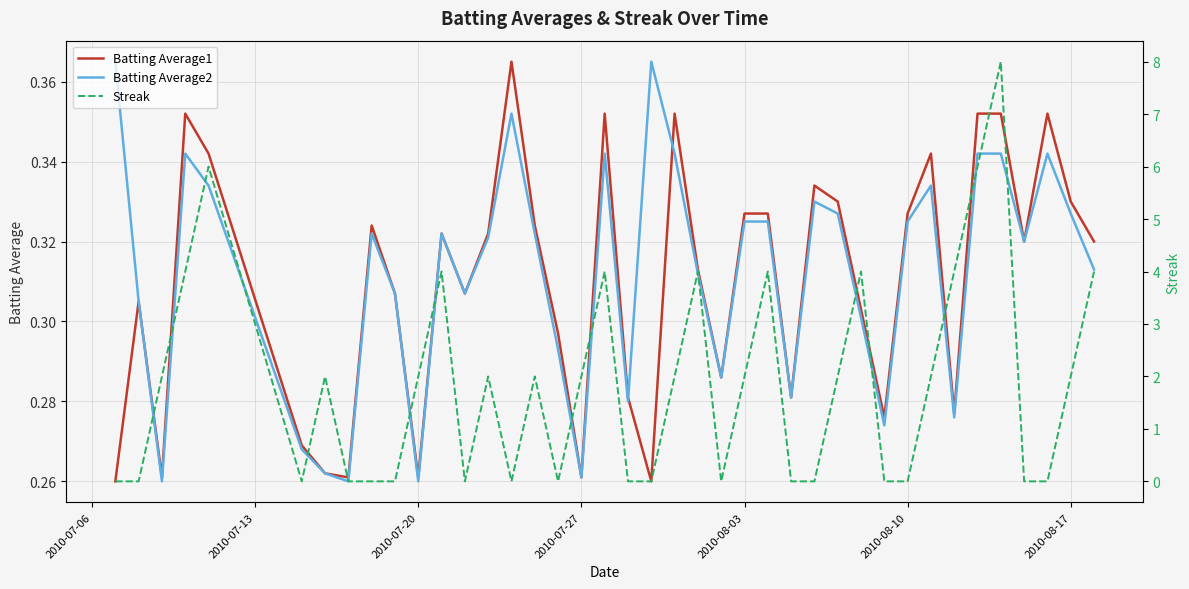

How many lines are shown in the chart?

3